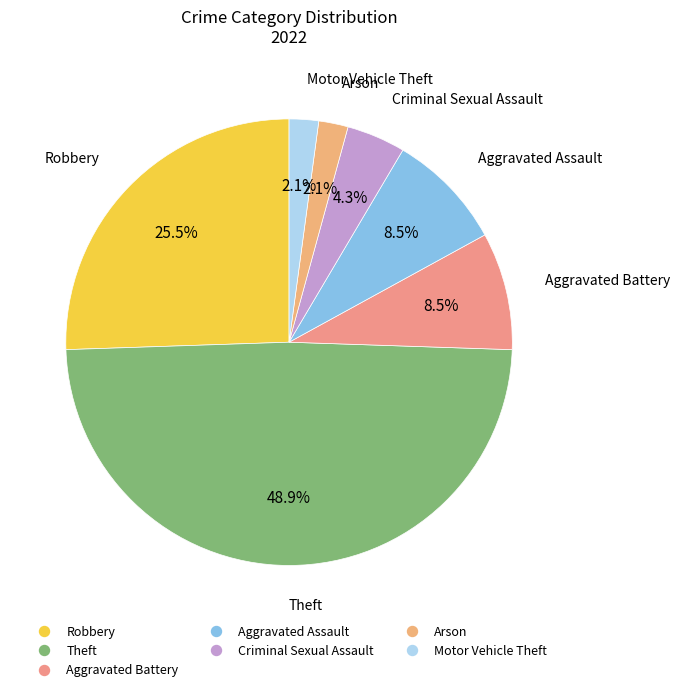

To the nearest percent, what is the average slice percentage?

14%